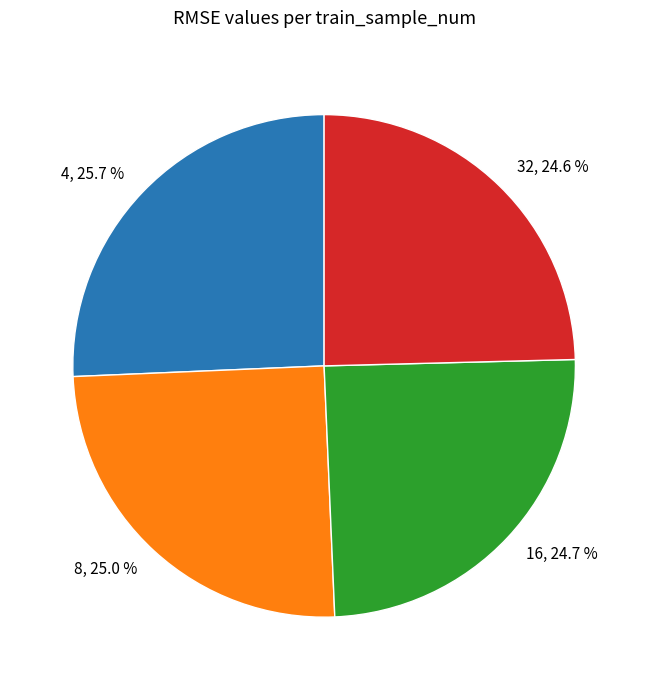

Does 8 account for over 50% of the chart?

No